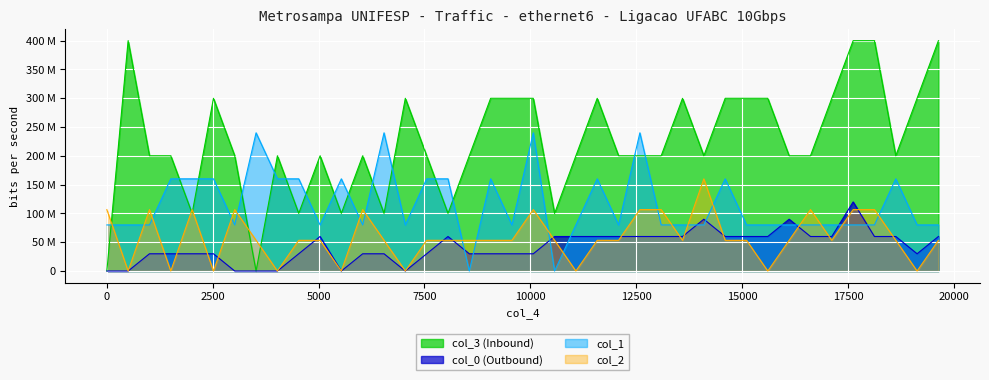

How many values in the col_1 series are below 80054564?

2